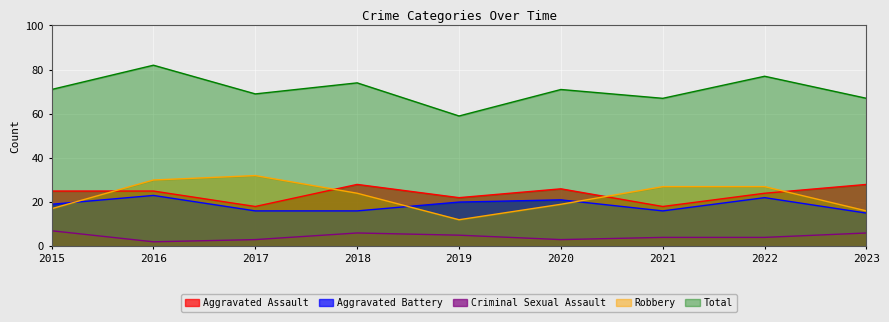

Count the Criminal Sexual Assault values in the range 3 to 6.

7